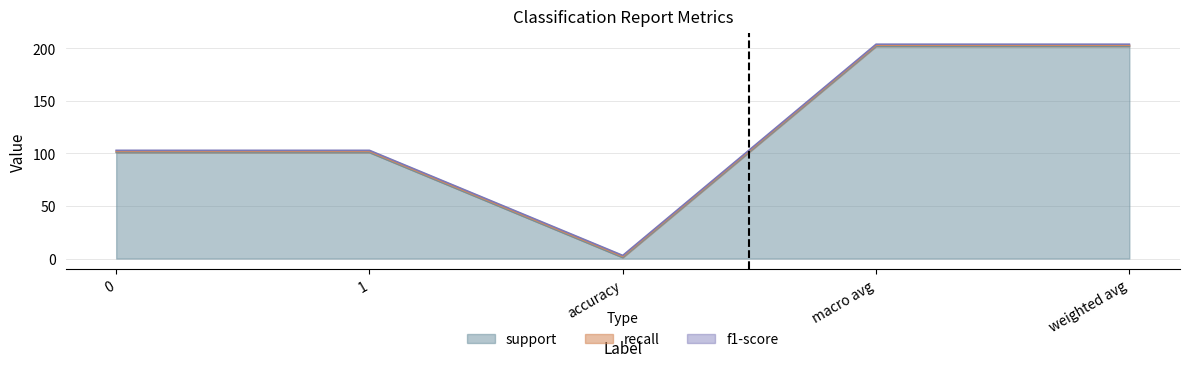

What is the value of the recall point at the 4th from the left?

1